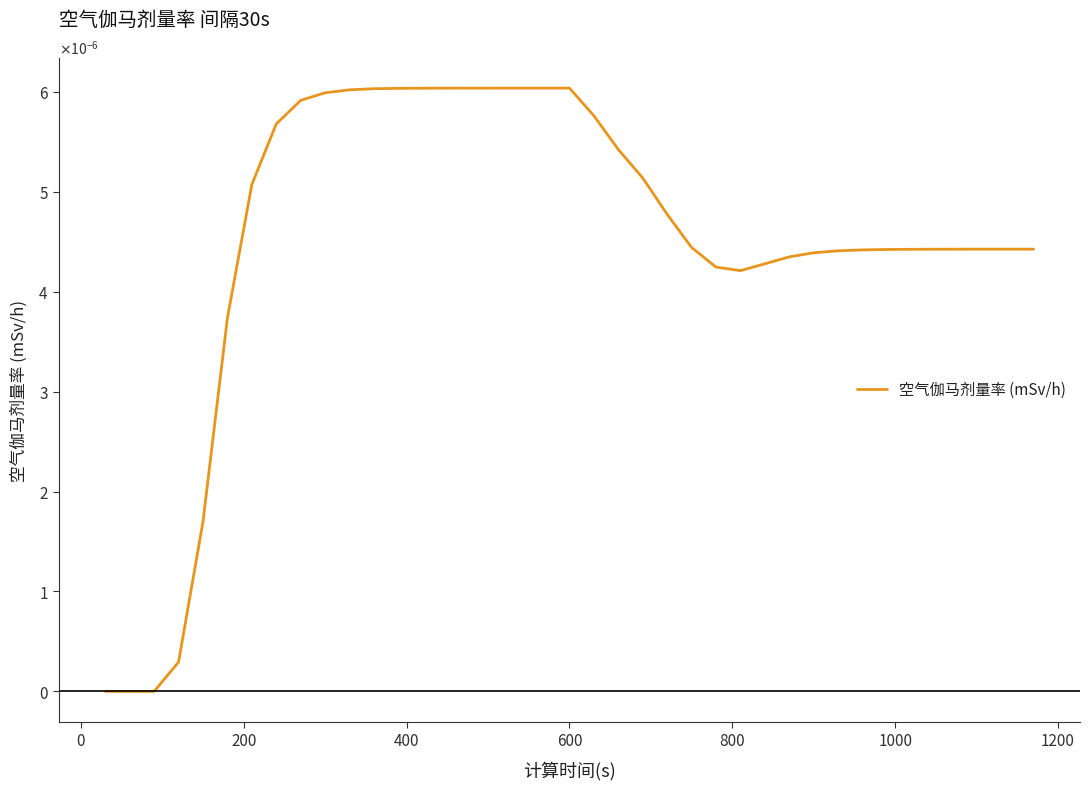

Does the chart display data point markers on the line(s)?

No